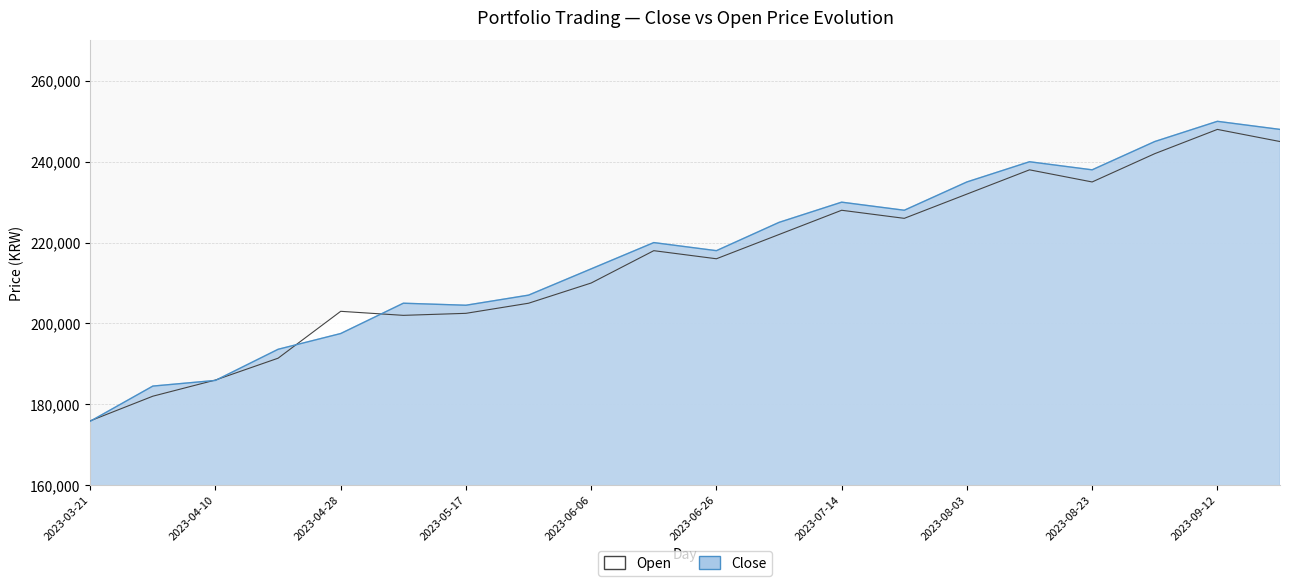

How many lines are shown in the chart?

2